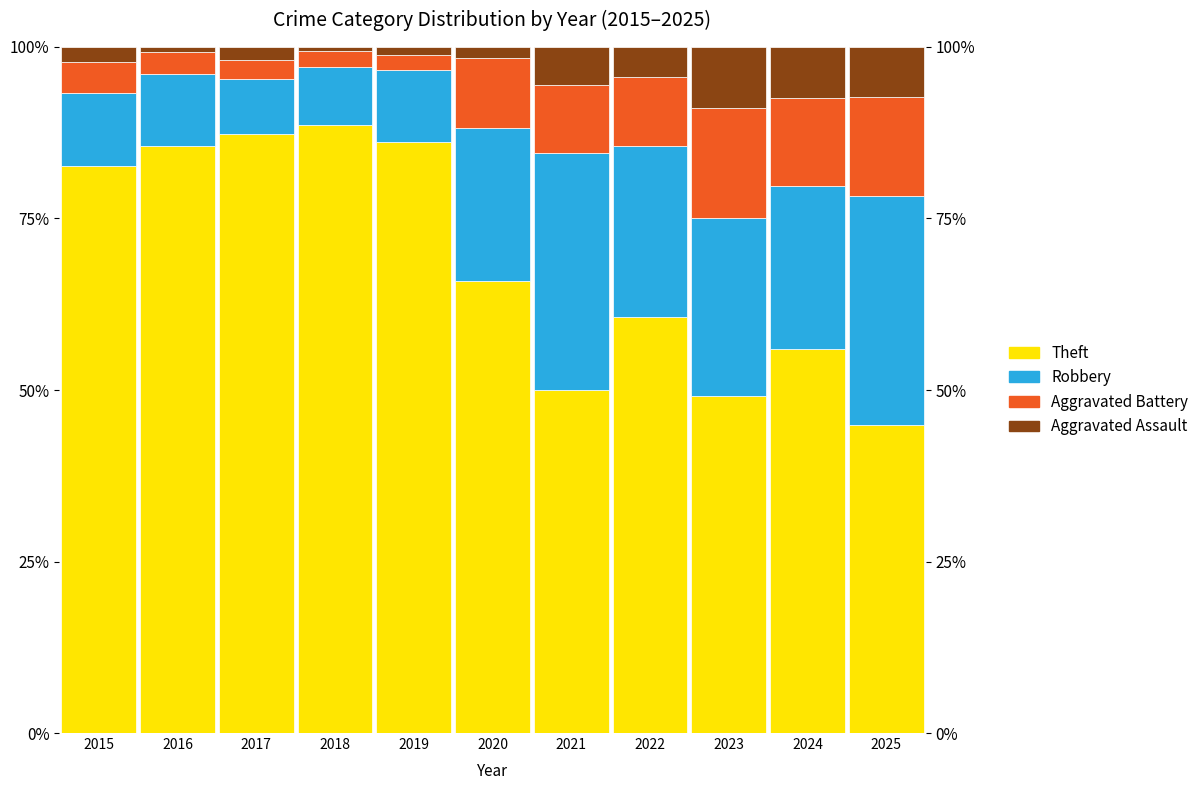

Reading right to left, transcribe all the data shown in this chart.

Theft: 44.9	55.9	49.2	60.6	50.0	65.9	86.2	88.7	87.3	85.5	82.6
Robbery: 33.3	23.8	25.8	25.0	34.5	22.4	10.5	8.4	8.0	10.6	10.6
Aggravated Battery: 14.5	12.9	16.1	10.0	9.9	10.2	2.1	2.3	2.8	3.1	4.6
Aggravated Assault: 7.2	7.4	8.9	4.4	5.6	1.6	1.2	0.6	1.9	0.7	2.1